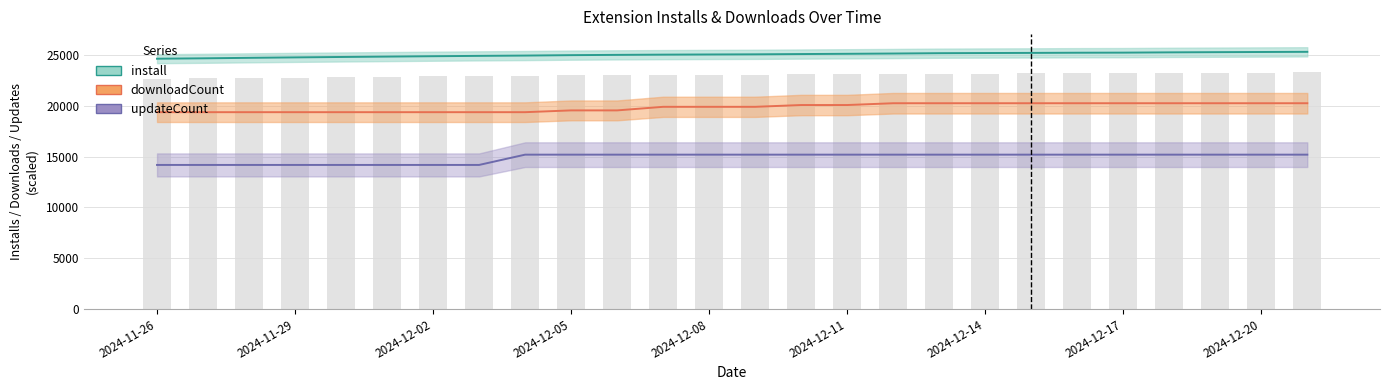

How many values in the updateCount series are below 15210?

8